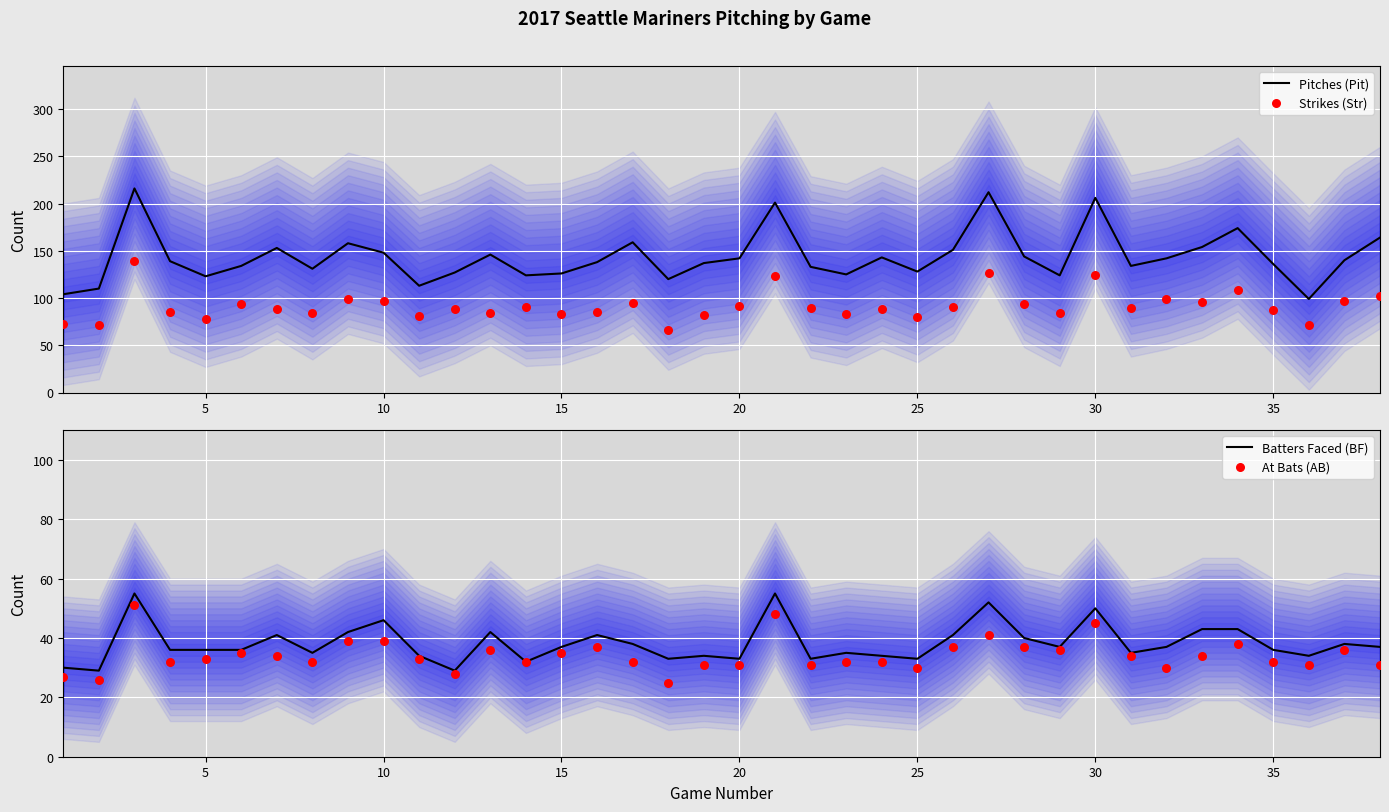

At how many categories does at least one series exceed 130?

26